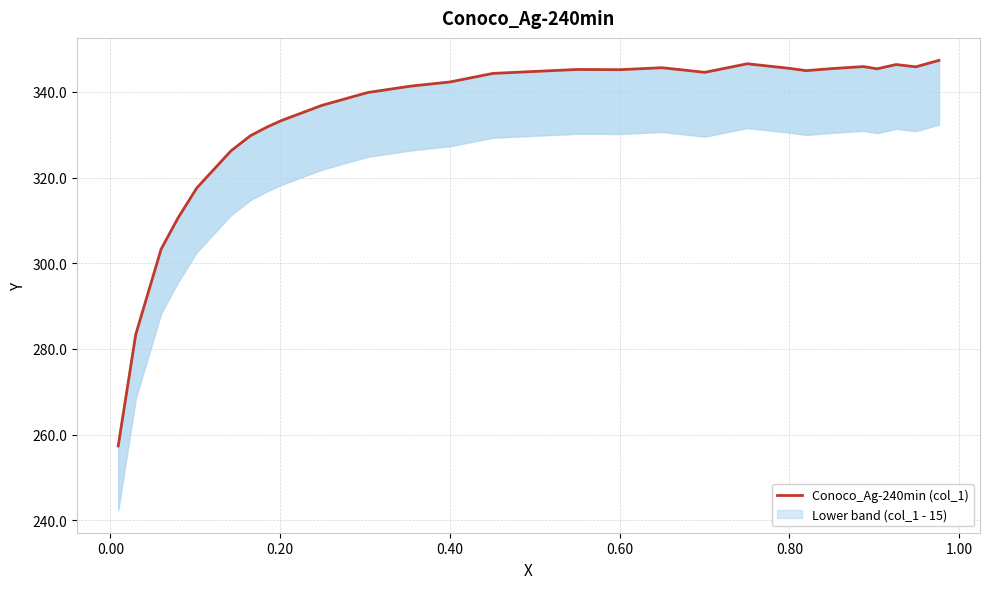

How many data points are above 344?

15